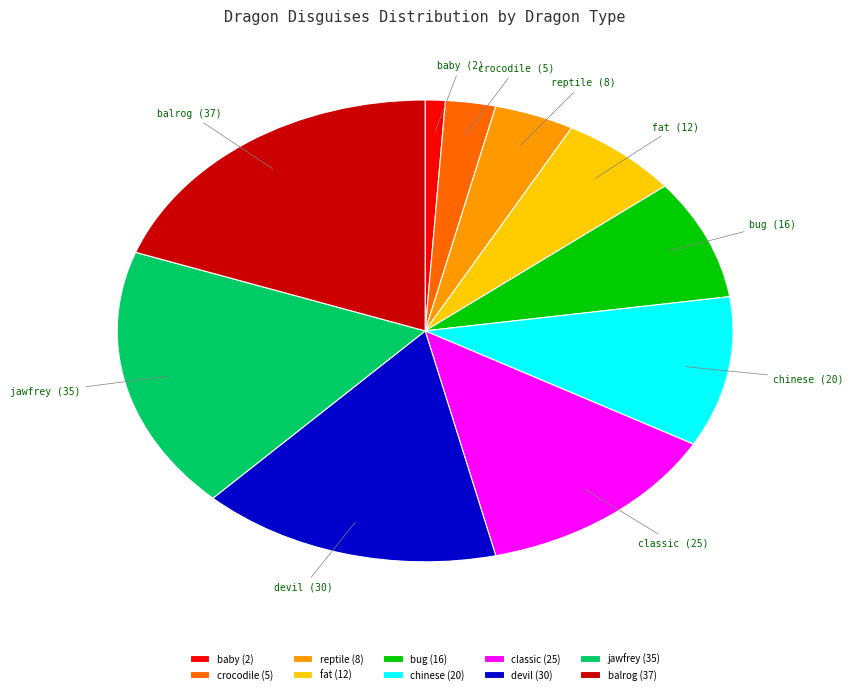

Between reptile and devil, which is larger?

devil